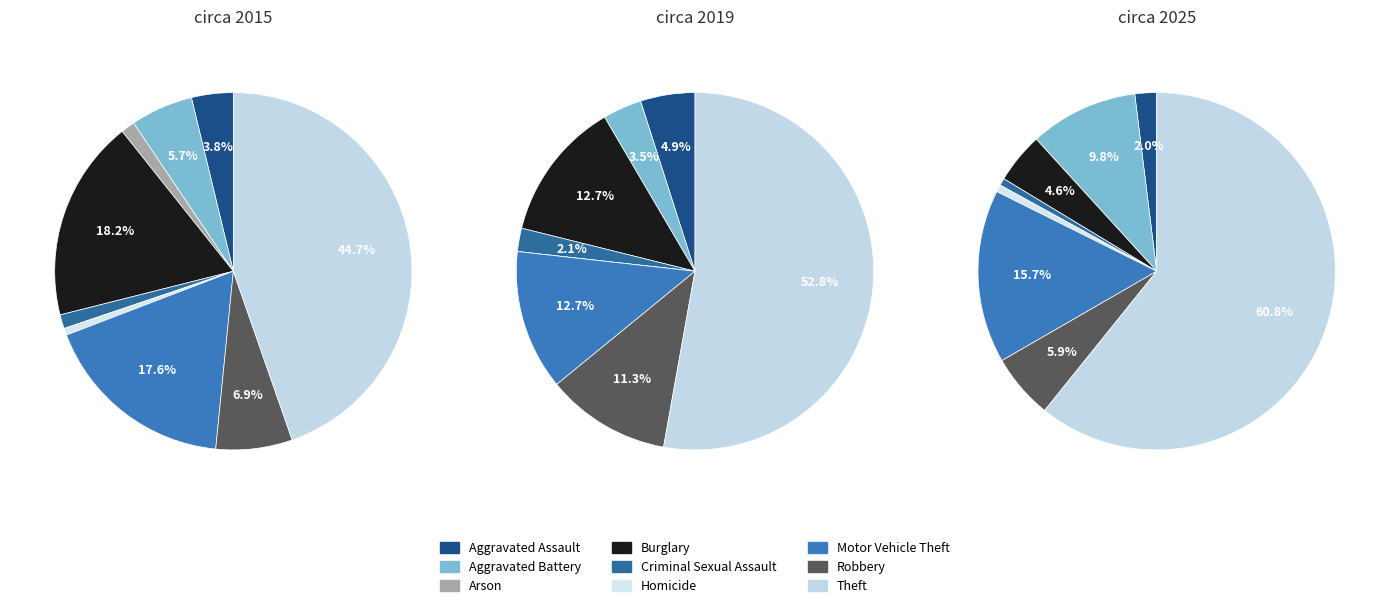

How many slices are in this pie chart?

9